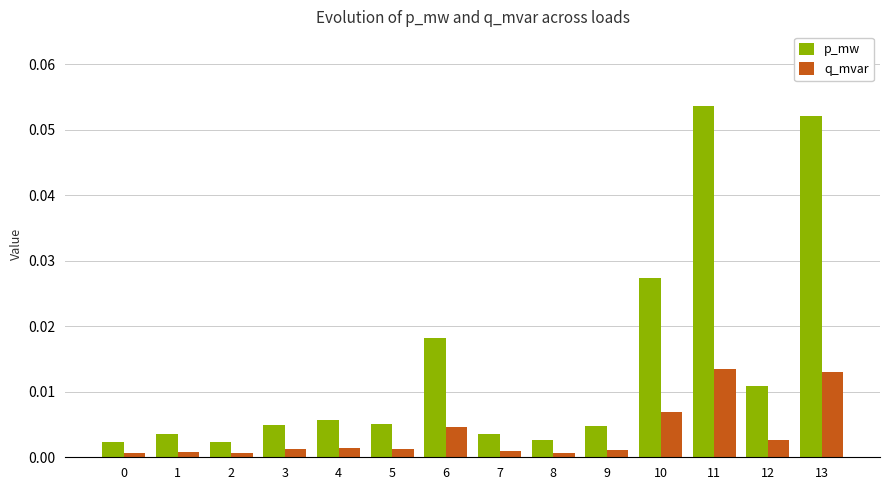

Count the number of data series in this chart.

2